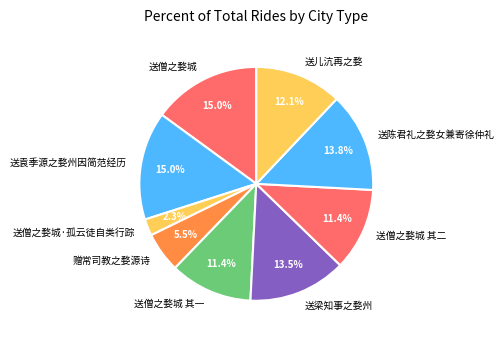

Approximately how many times larger is the value at 送僧之婺城 compared to 送僧之婺城 其二?

1.3